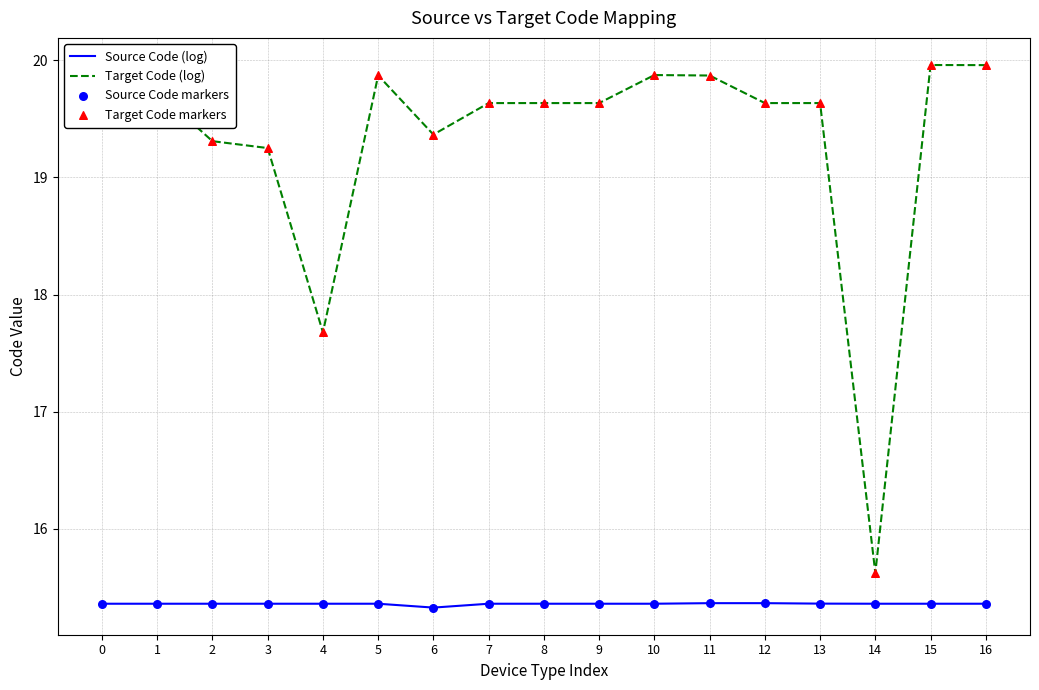

Which series changed the most between 3 and 4?

Target Code (log)